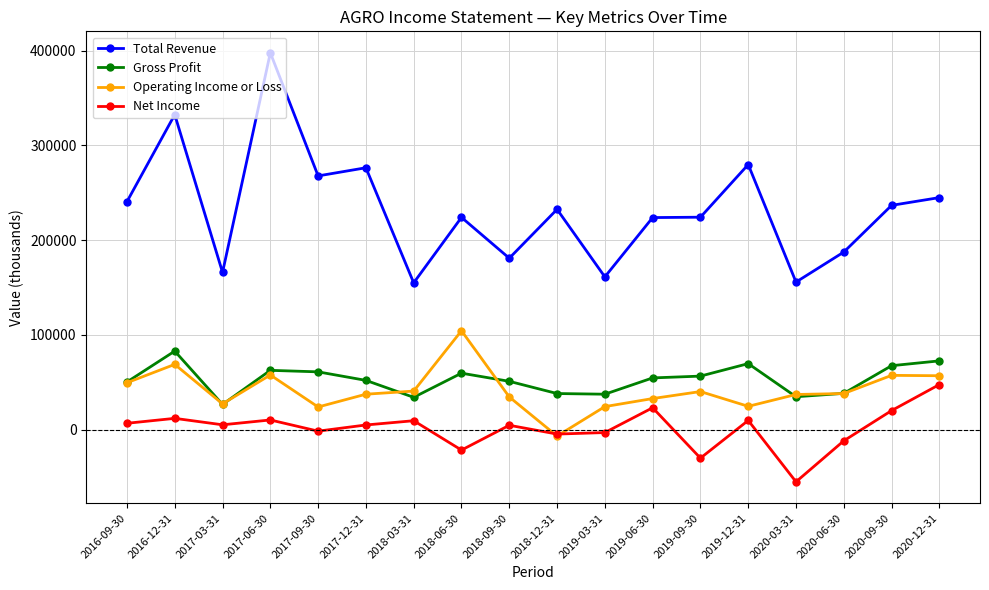

True or false: Gross Profit and Total Revenue cross at least once.

False